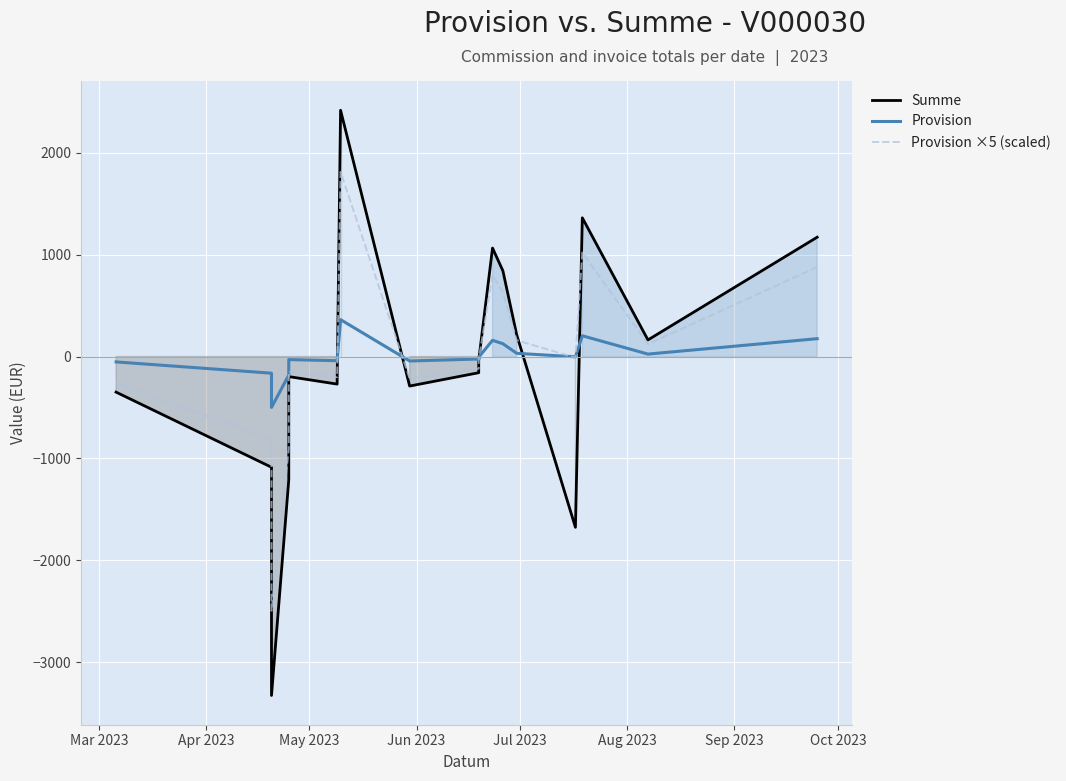

Which series ends up on top after the final intersection of Provision and Provision ×5 (scaled)?

Provision ×5 (scaled)